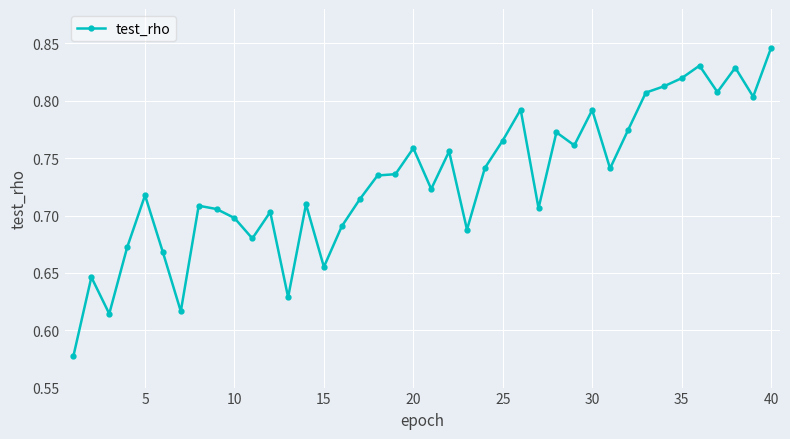

Is this an area chart (filled region under the line)?

No